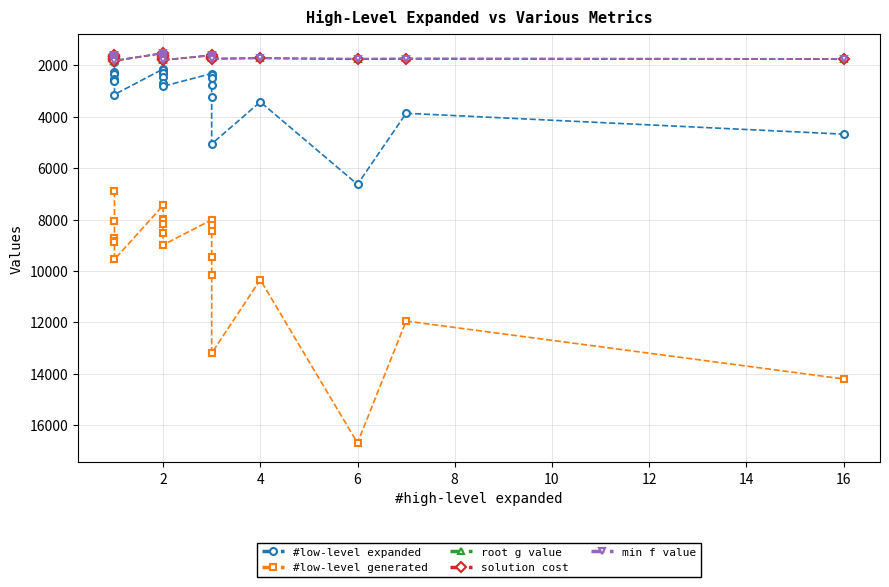

Which series has the largest total across all categories?

#low-level generated